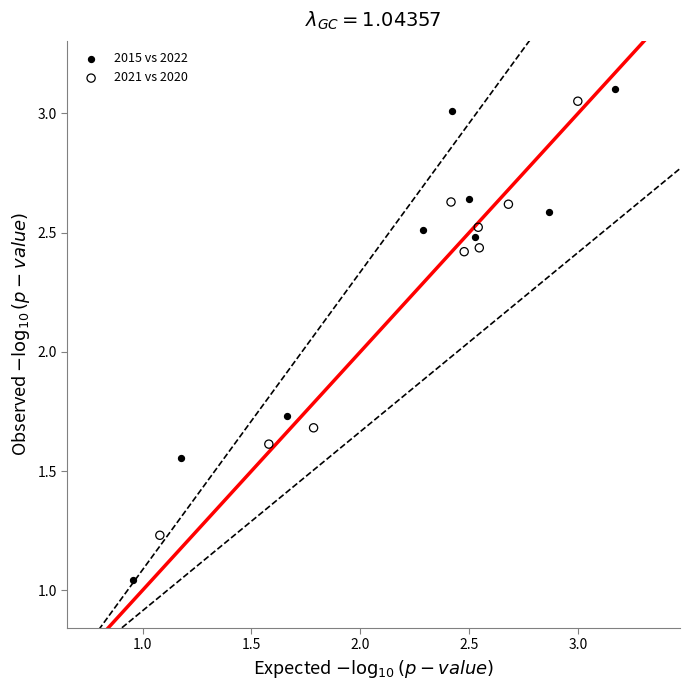

Which series contains the highest Y value?

2015 vs 2022